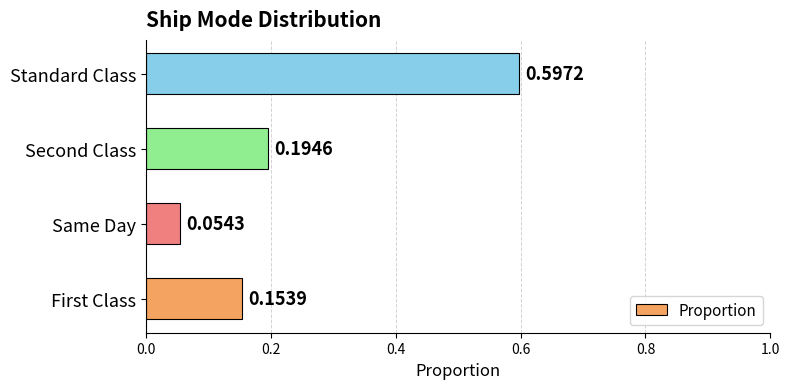

List the labels in order of value, largest first.

Standard Class, Second Class, First Class, Same Day